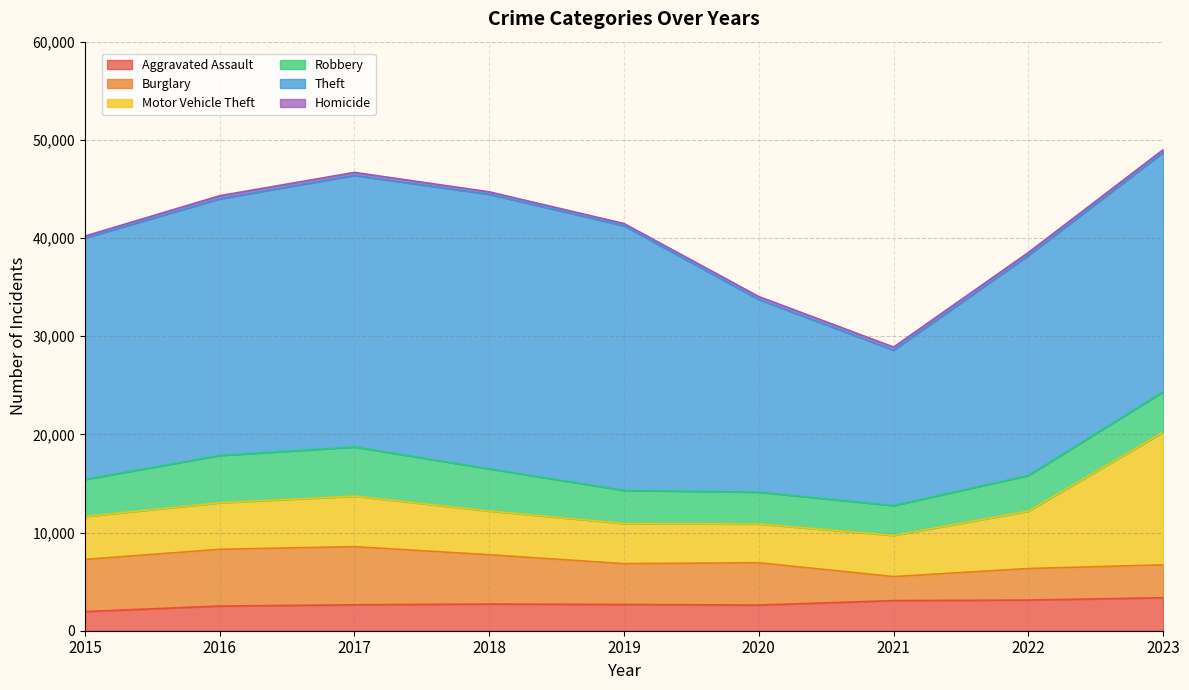

List the labels in order of Burglary value, smallest first.

2021, 2022, 2023, 2019, 2020, 2018, 2015, 2016, 2017